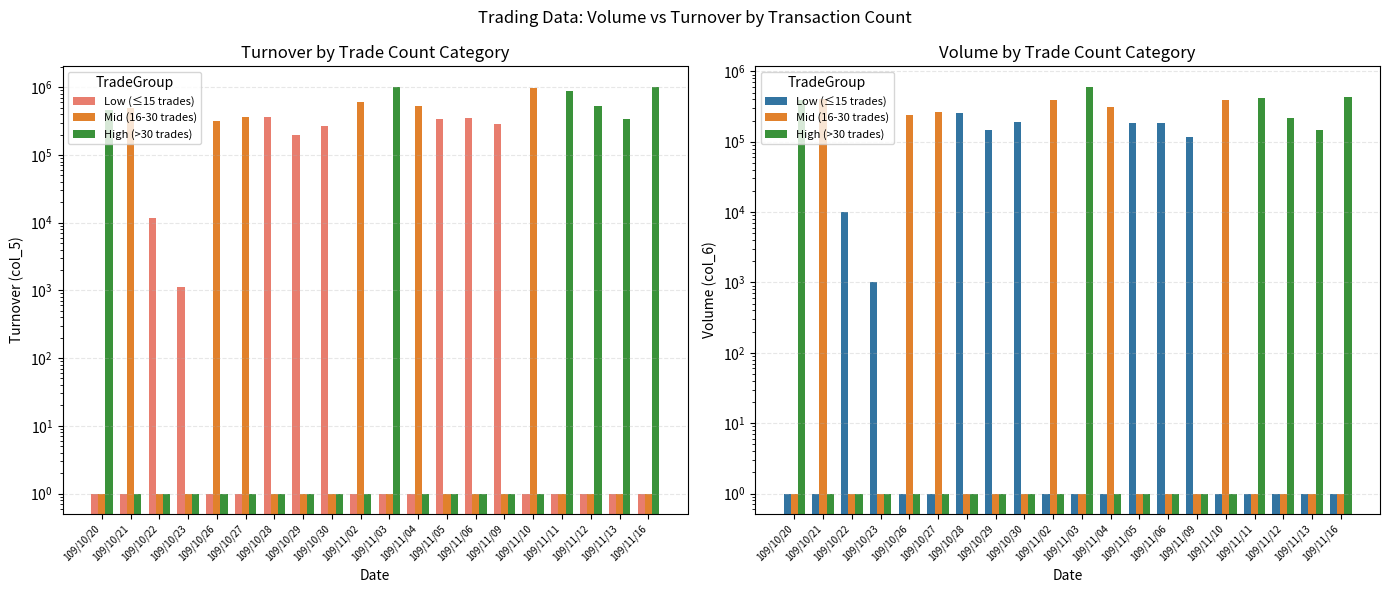

Rank the categories by Mid (16-30 trades) value from lowest to highest.

109/10/20, 109/10/22, 109/10/23, 109/10/28, 109/10/29, 109/10/30, 109/11/03, 109/11/05, 109/11/06, 109/11/09, 109/11/11, 109/11/12, 109/11/13, 109/11/16, 109/10/26, 109/10/27, 109/11/04, 109/11/02, 109/11/10, 109/10/21